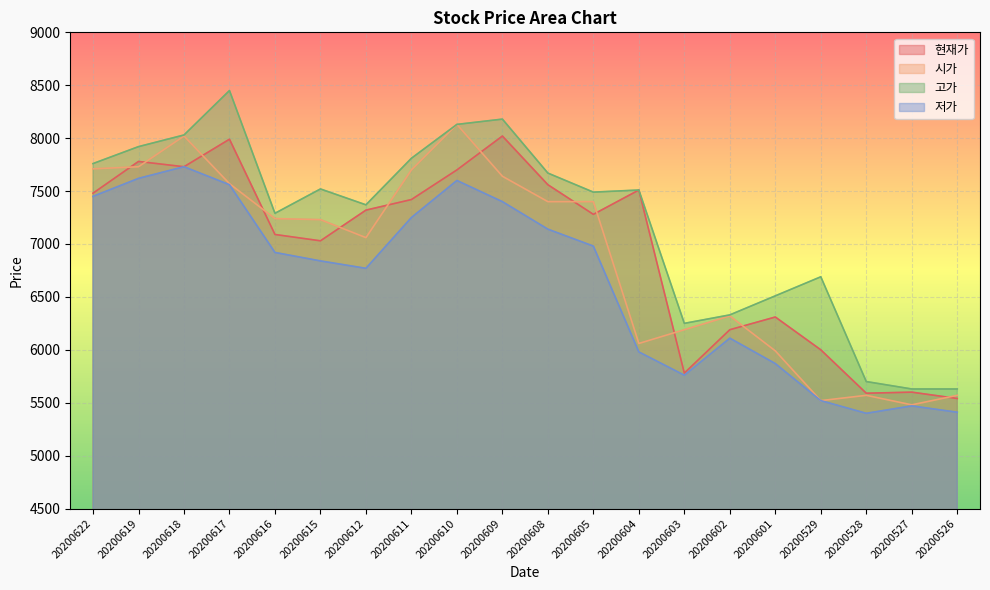

What is the difference between the 저가 values at 20200605 and 20200527?

1510